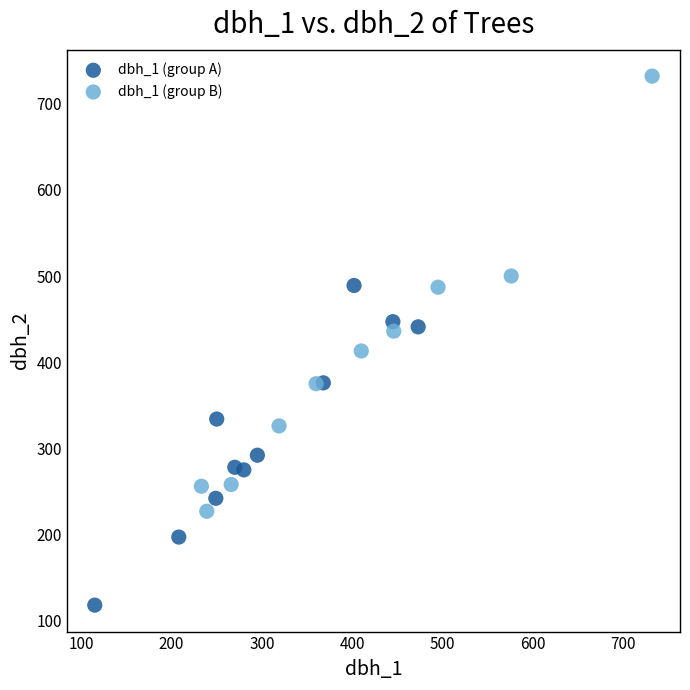

Which series reaches the maximum Y coordinate?

dbh_1 (group B)